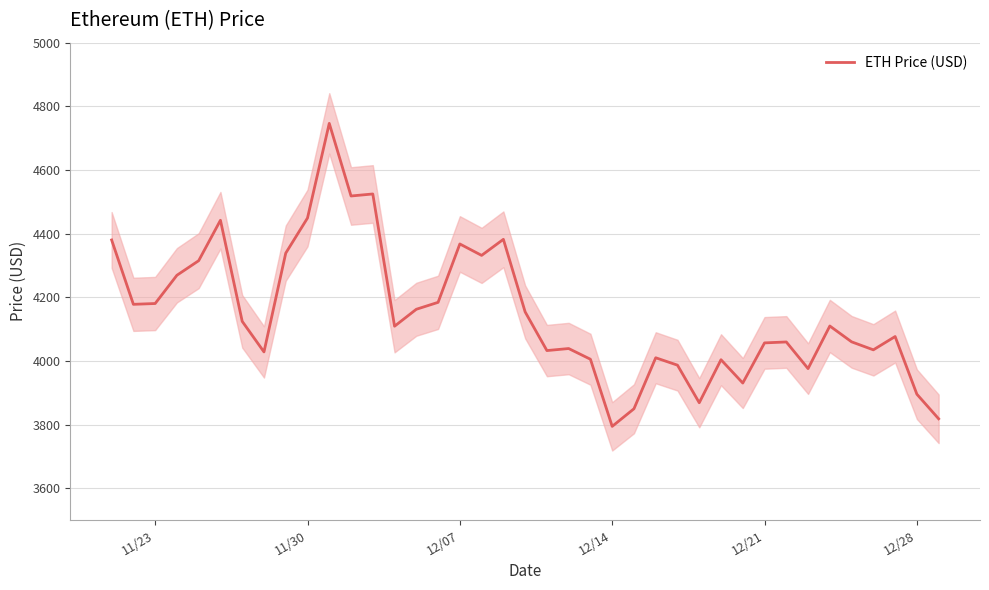

What is the difference between the second highest and minimum values?

730.3